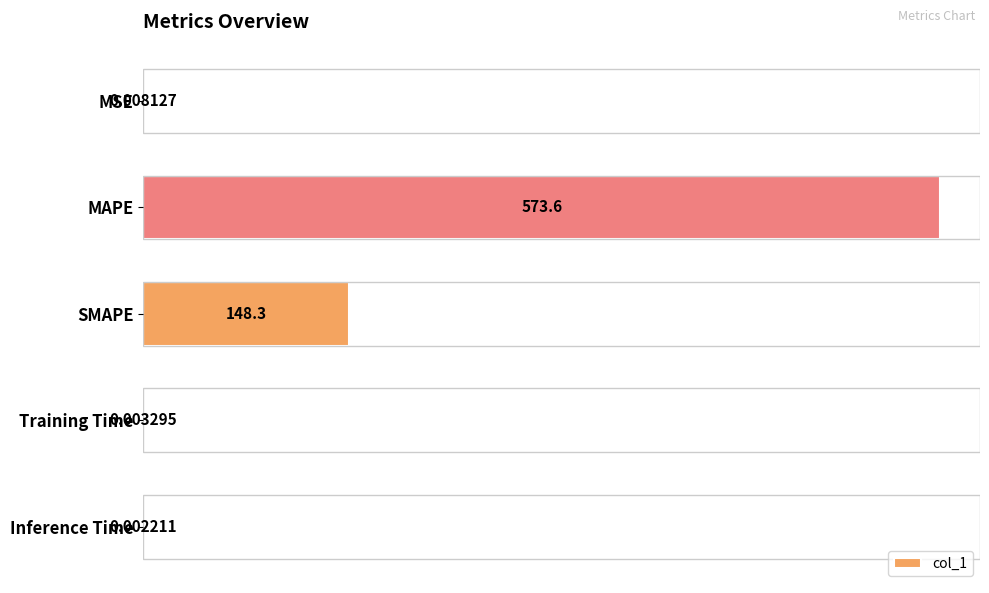

What is the sum of all values?

721.9